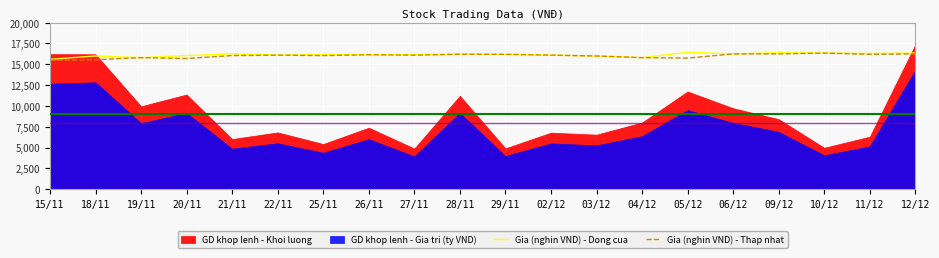

What is the lowest value of the Gia (nghin VND) - Dong cua series?

15600.0